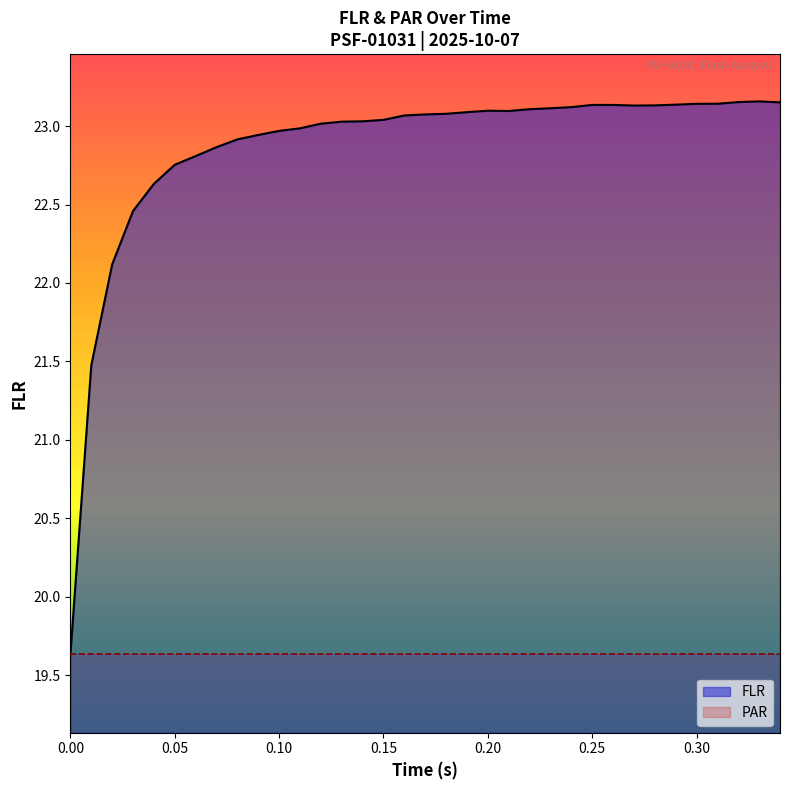

What is the smallest value displayed?

19.6